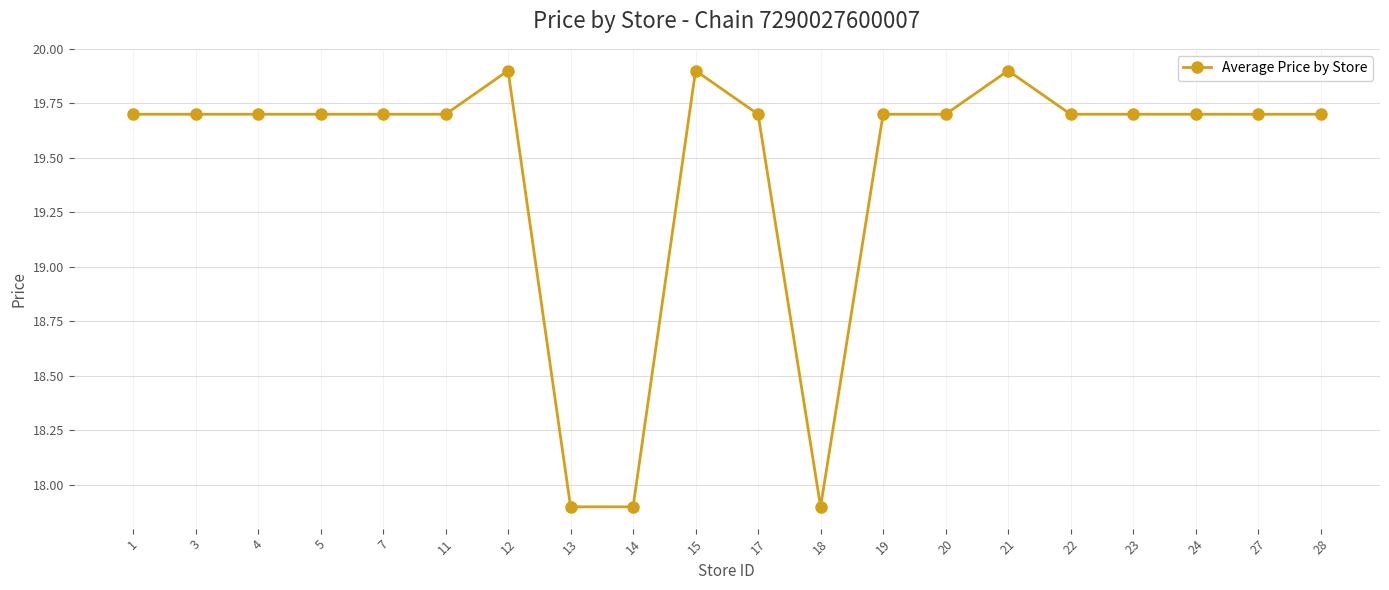

True or false: there are more than 2 points higher than both neighbors.

True